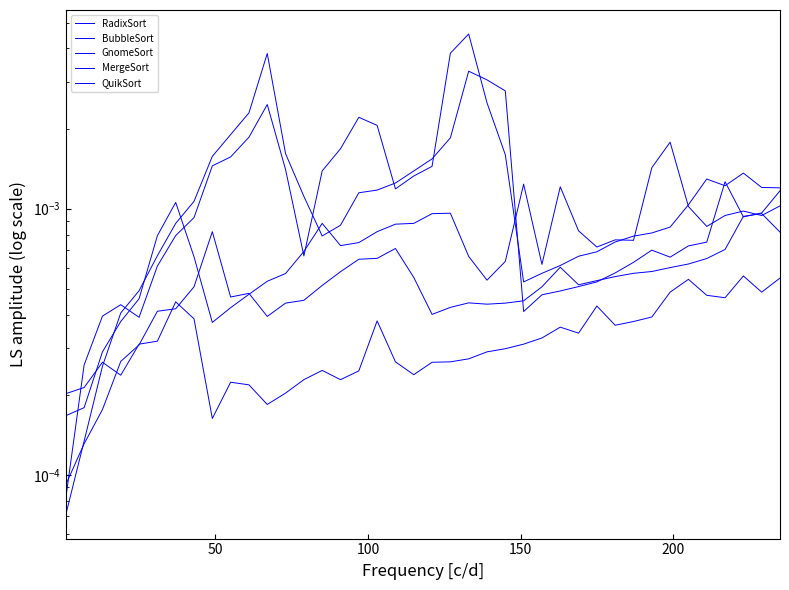

In GnomeSort, how many points are higher than both neighbors (excluding endpoints)?

4